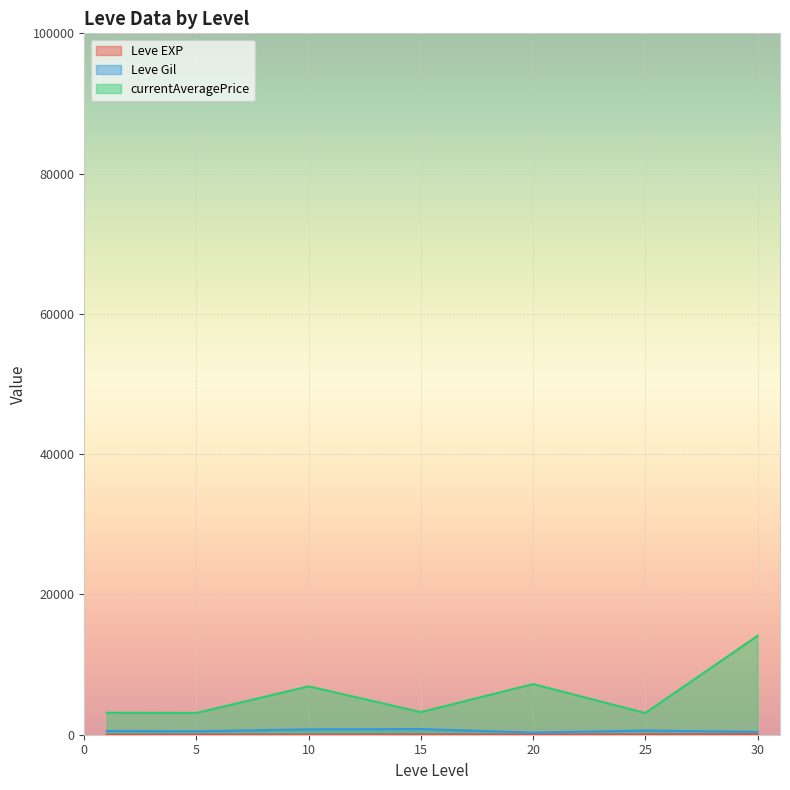

Where is the first local maximum for Leve EXP?

1